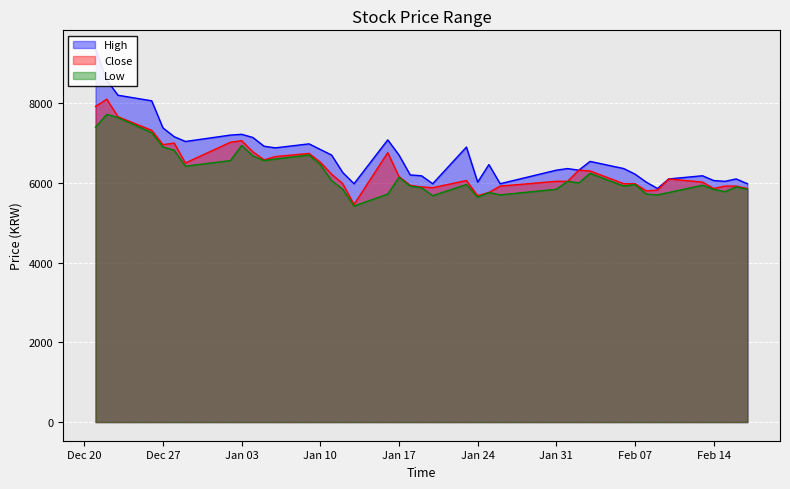

How many interior local peaks does the High series have?

9